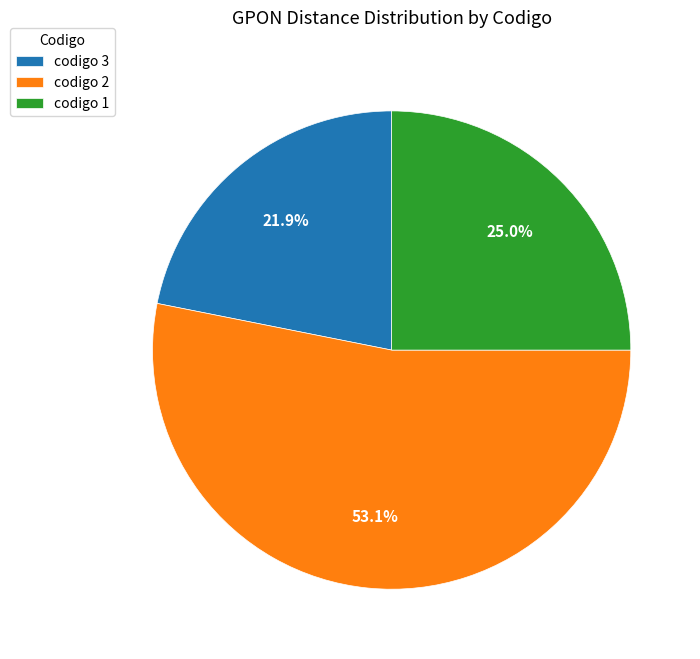

Combined, do codigo 1 and codigo 3 account for over 50%?

No